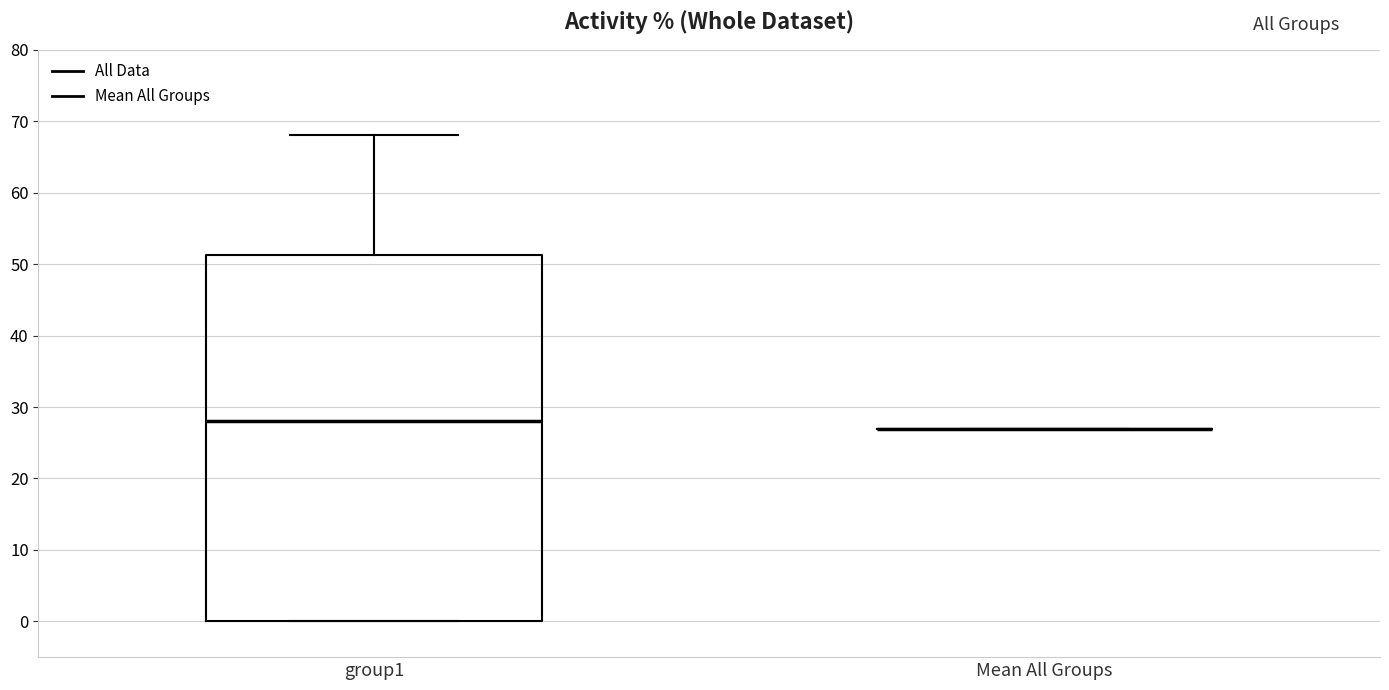

Reading left to right, read every box against the y-axis: the position of its median line, the range the box covers, and the ends of its whiskers. The values are not printed on the chart, so give them approximately, as read against the axis.

group1: median 28, box 0 to 51, whiskers 0 to 68
Mean All Groups: box collapsed to a line at 27, whiskers 27 to 27